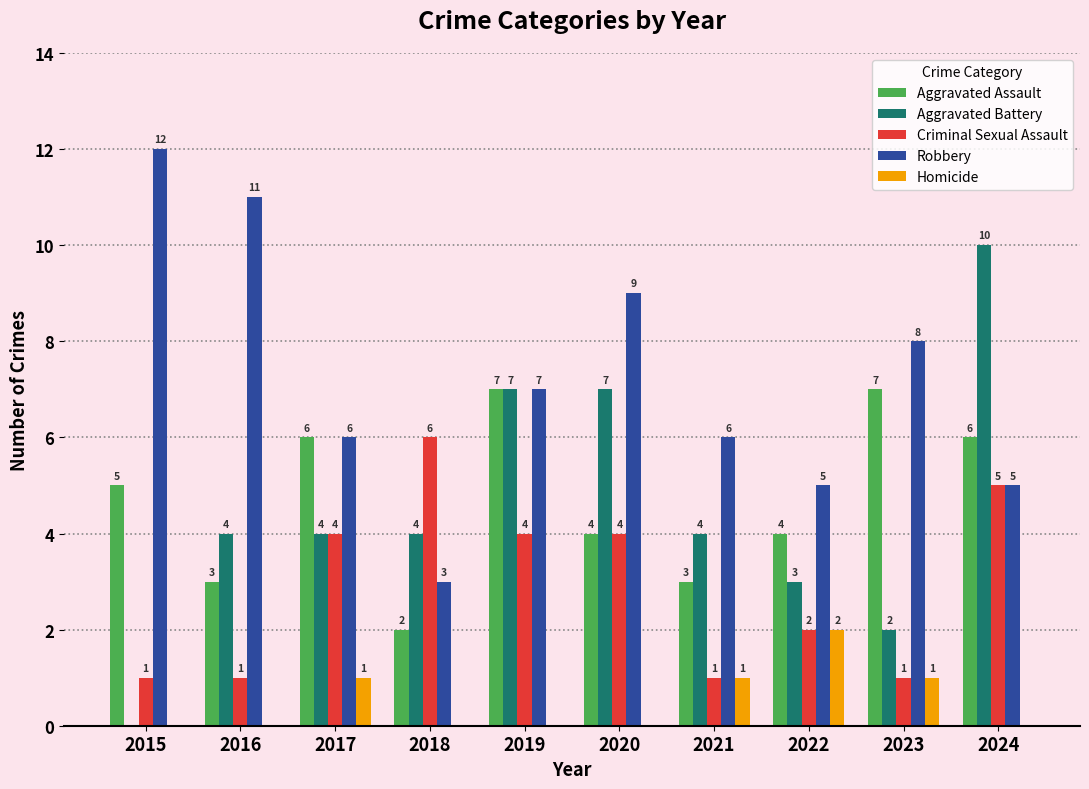

What is the difference between the Robbery values at 2022 and 2023?

3